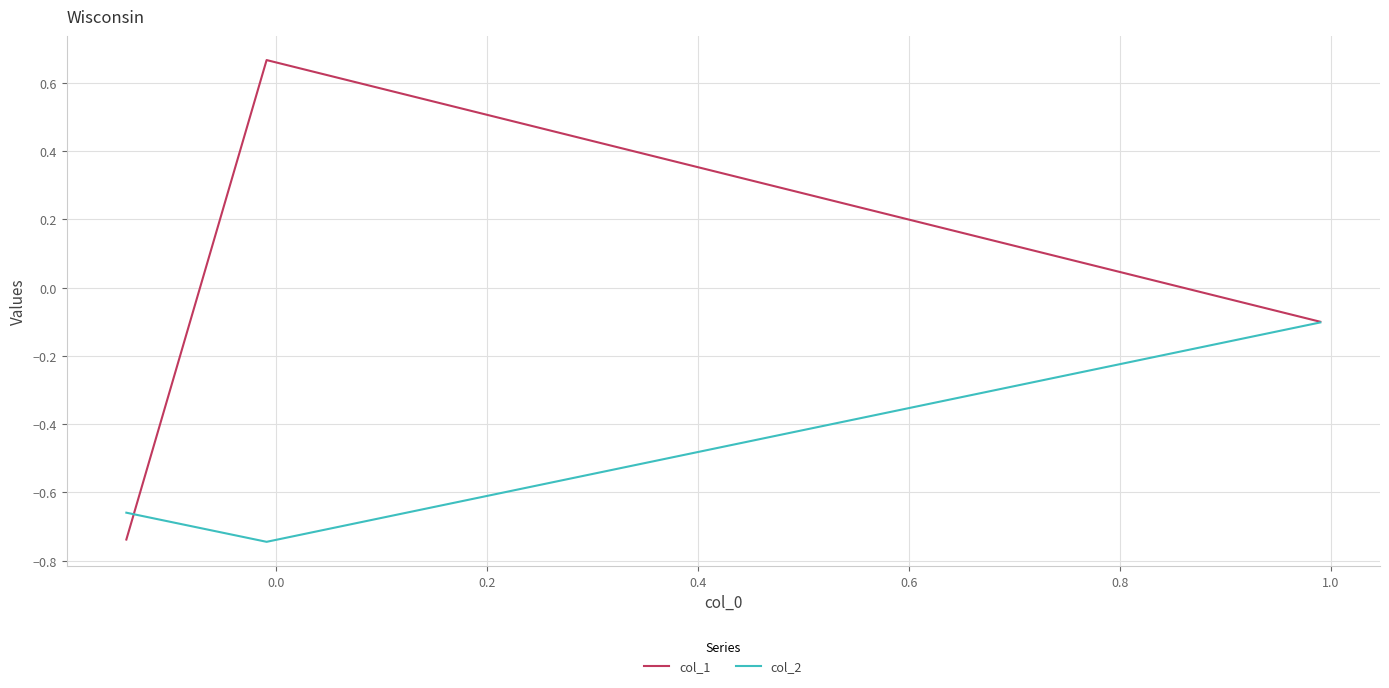

Which series has the largest total across all categories?

col_1